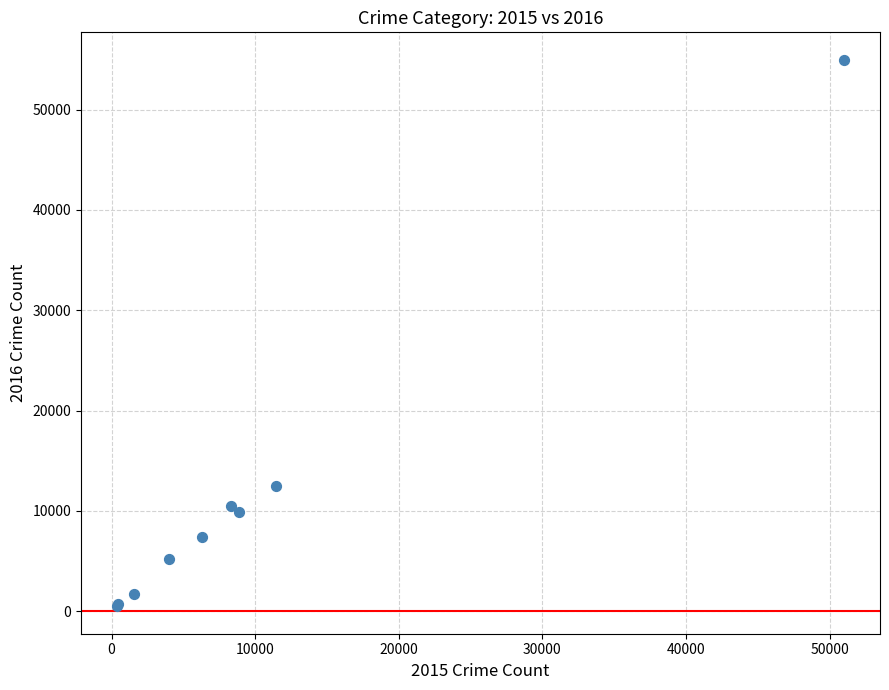

What Y value in the scatter plot is closest to 27727?

12519